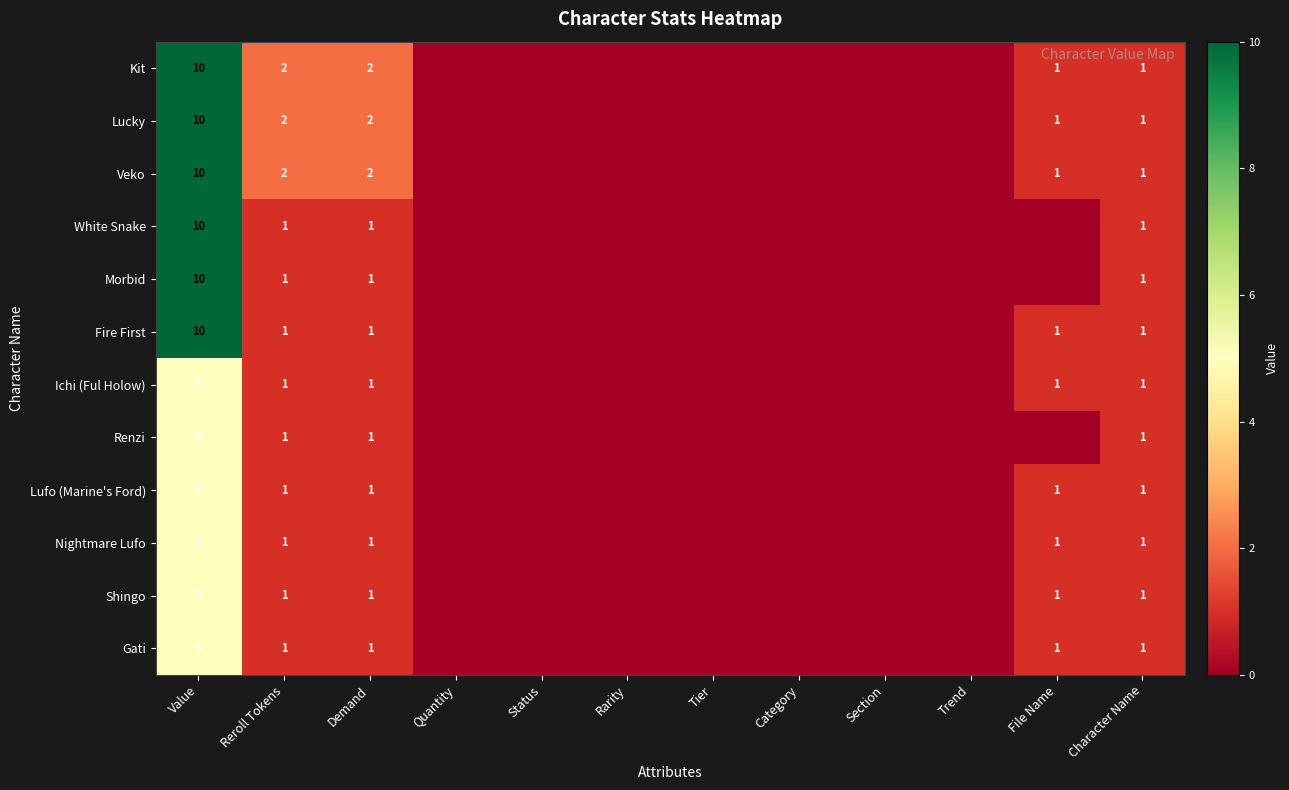

The value of Veko at Reroll Tokens is 2. True or false?

True